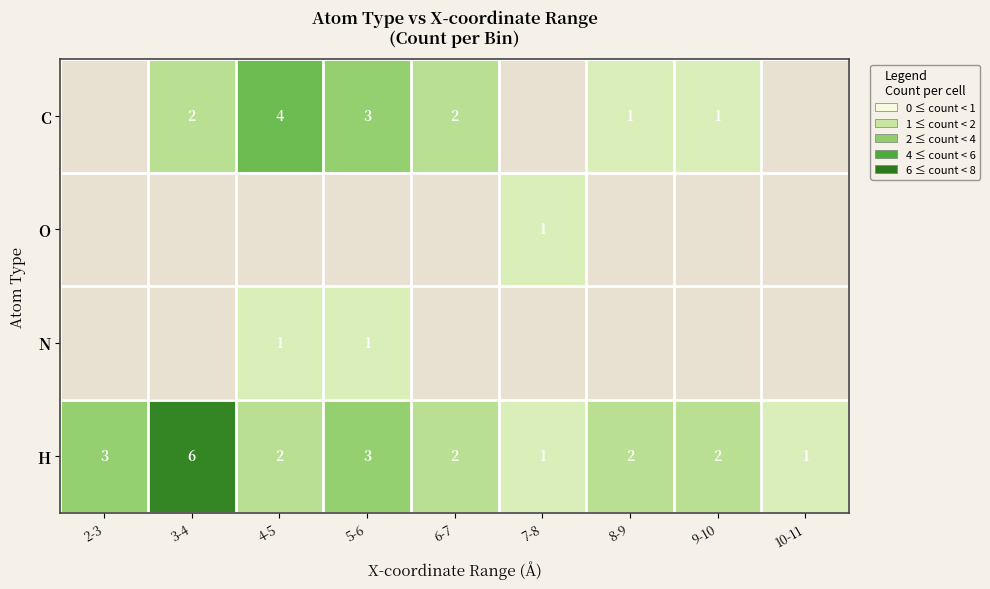

What is the highest value of the H series?

6